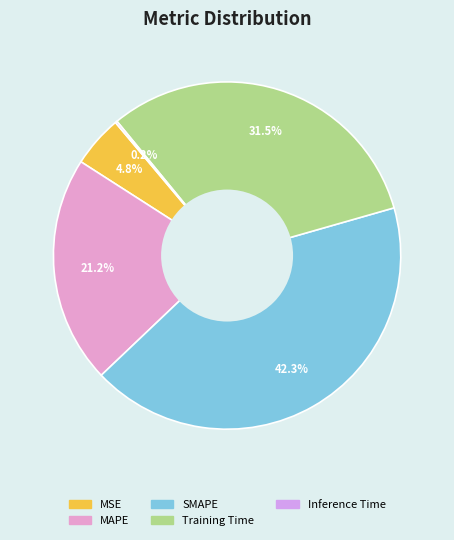

Rank the categories by value from lowest to highest.

Inference Time, MSE, MAPE, Training Time, SMAPE